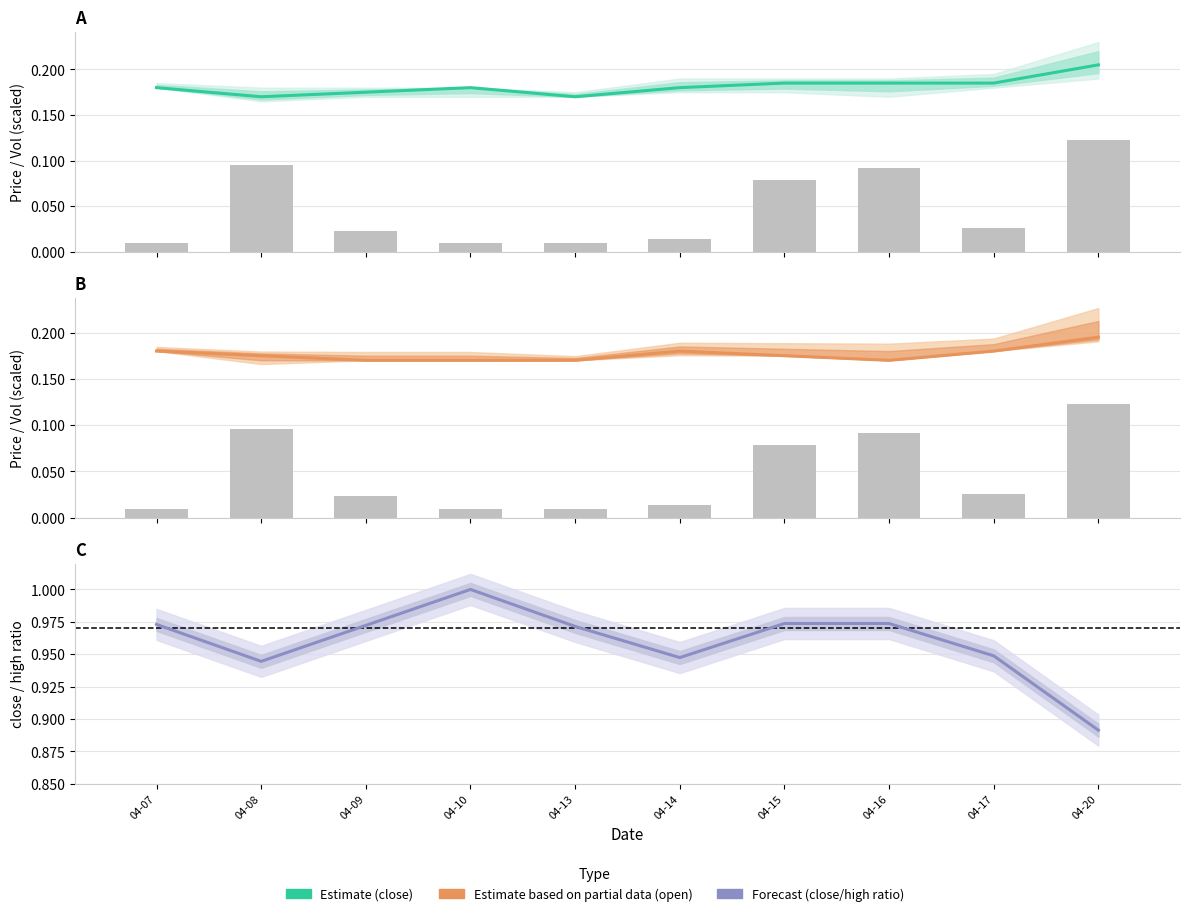

At 04-07, list the series in order from largest to smallest.

close/high ratio, close, open, vol